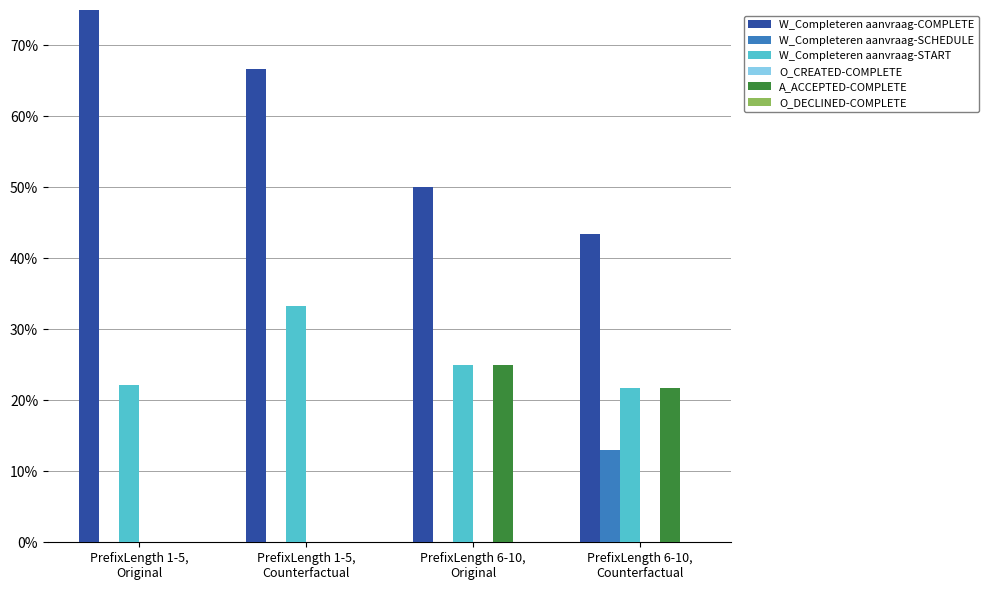

At which label does W_Completeren aanvraag-SCHEDULE reach its minimum?

PrefixLength 1-5,
Original